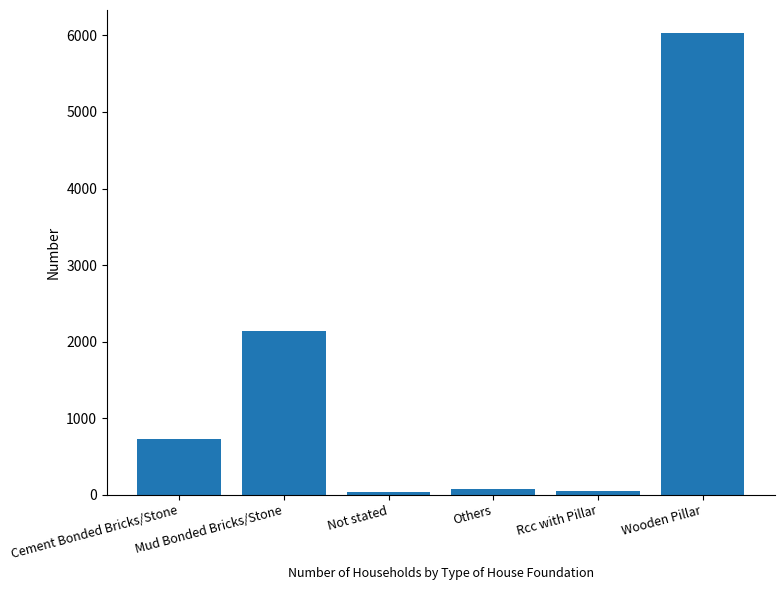

What is the sum of all values?

9051